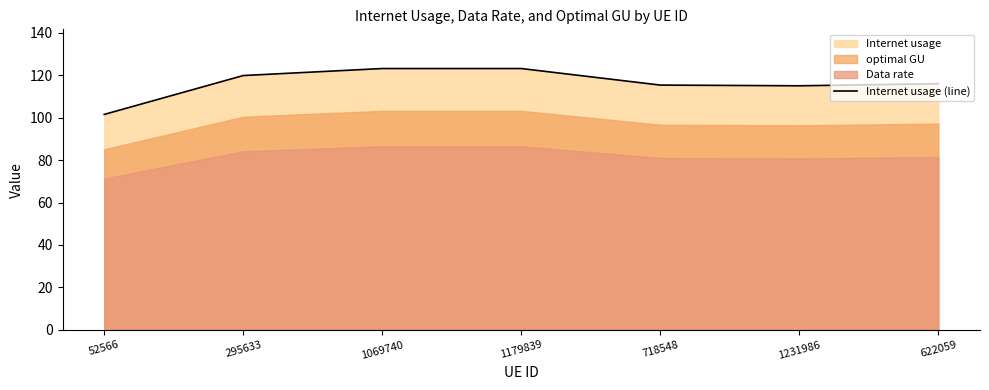

What is the ratio of the value at 1069740 to the value at 1179839?

1.0